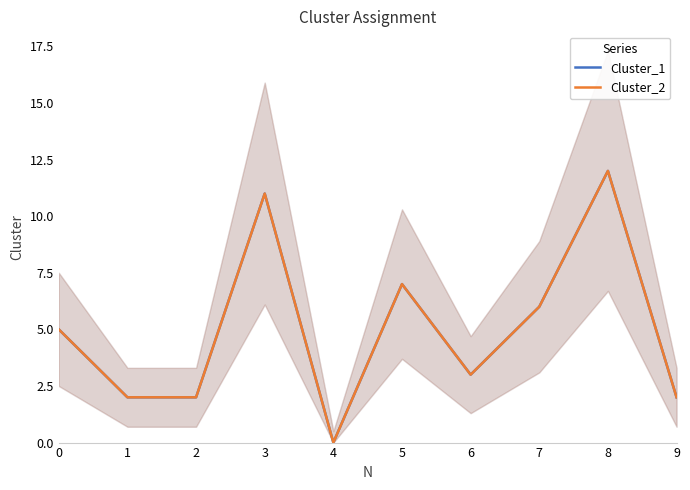

True or false: Cluster_1 and Cluster_2 intersect in this chart.

False